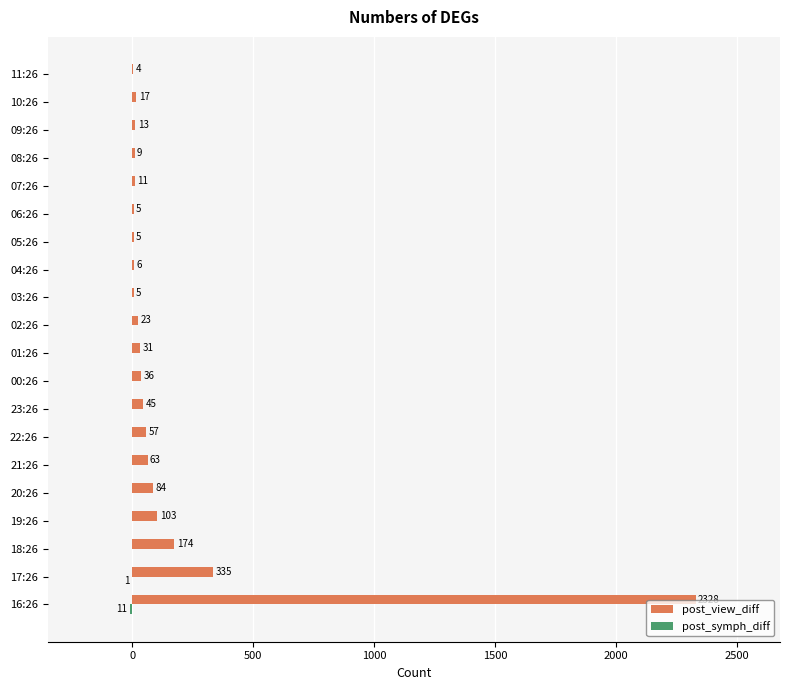

At which category is the sum across all series the highest?

16:26